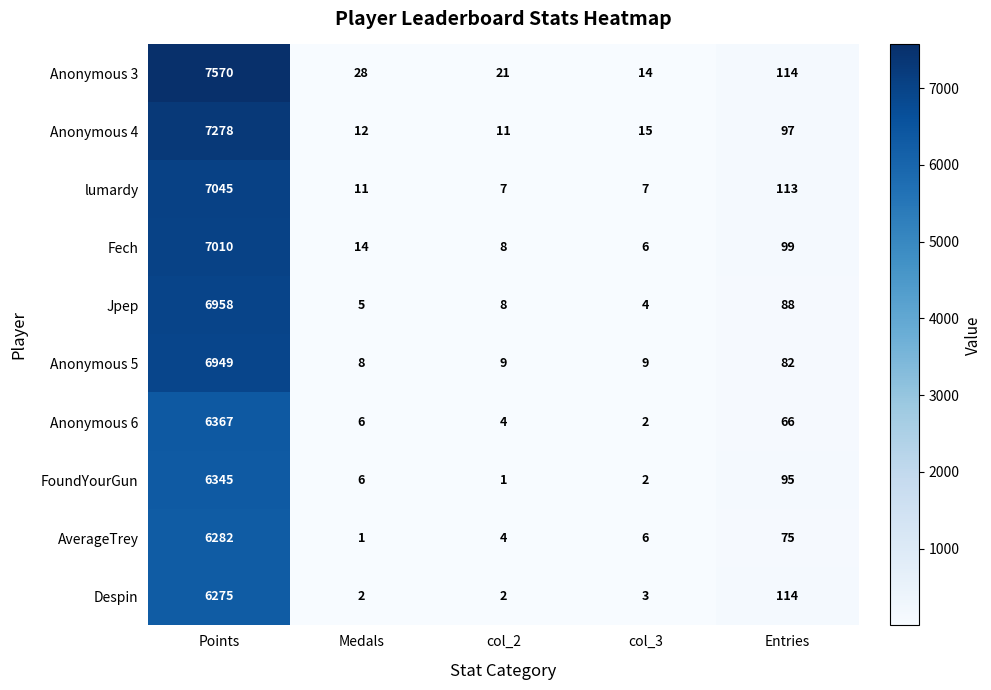

How many data points in Anonymous 6 are less than 6?

2